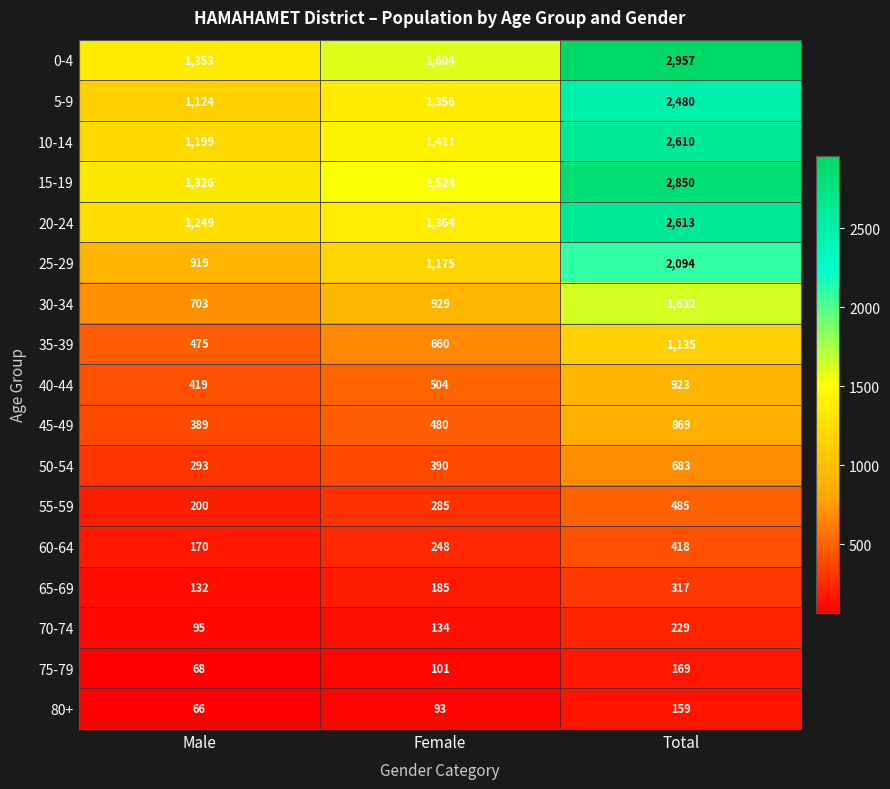

List the series in order of their peak value, lowest first.

80+, 75-79, 70-74, 65-69, 60-64, 55-59, 50-54, 45-49, 40-44, 35-39, 30-34, 25-29, 5-9, 10-14, 20-24, 15-19, 0-4